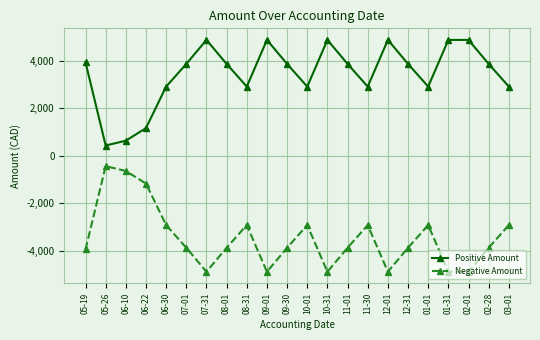

What is the sum of the Positive Amount values at 07-31 and 08-01?

8735.2